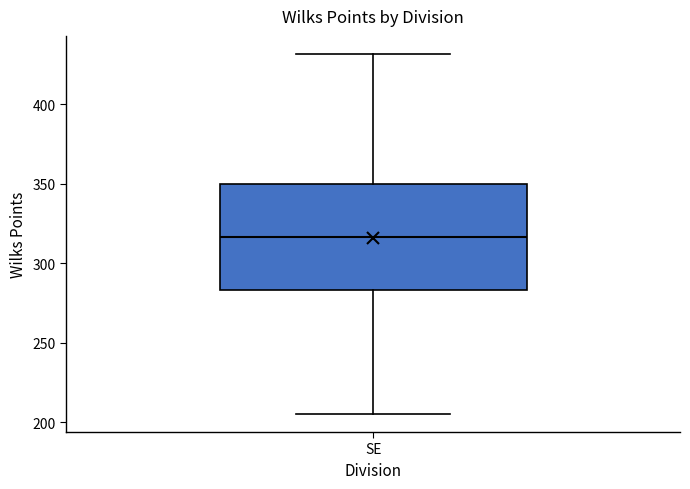

Where is the upper edge of the box for SE on the y-axis? The values are not printed on the chart, so give them approximately, as read against the axis.

350